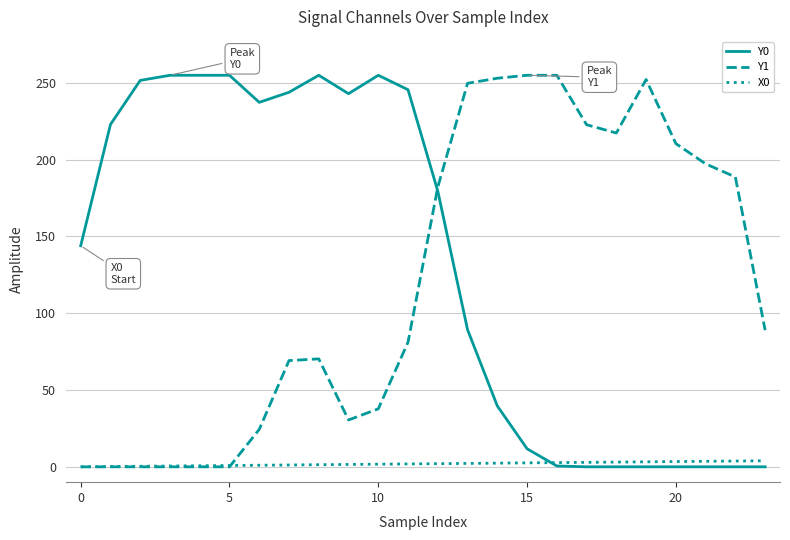

Which series has the largest total across all categories?

Y0